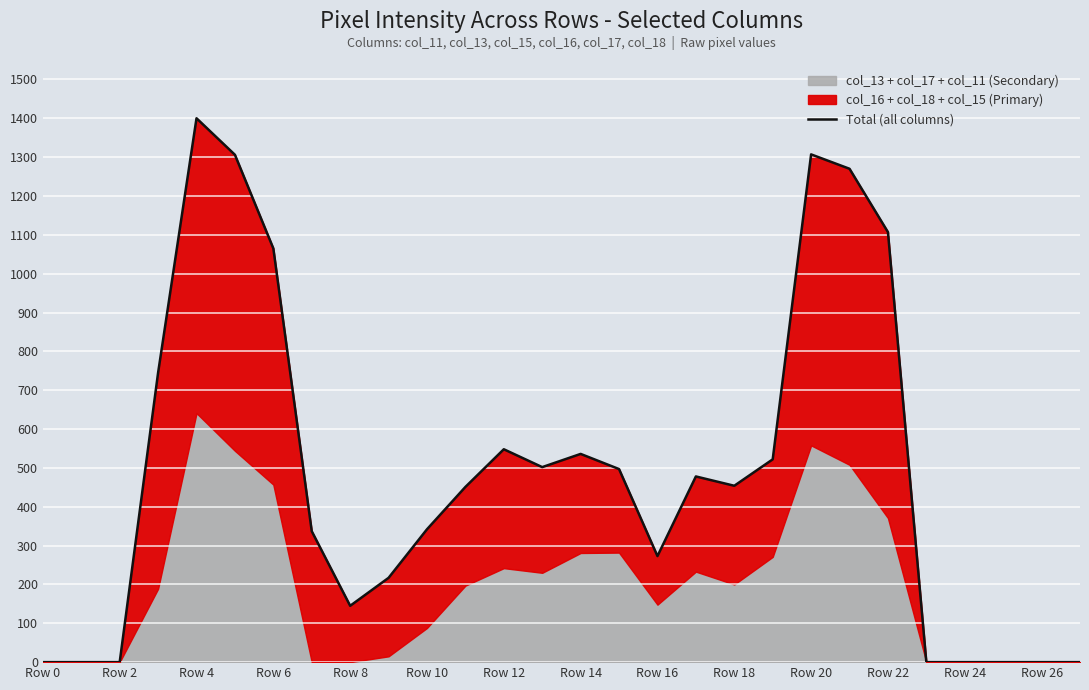

How many data points does each series have?

28